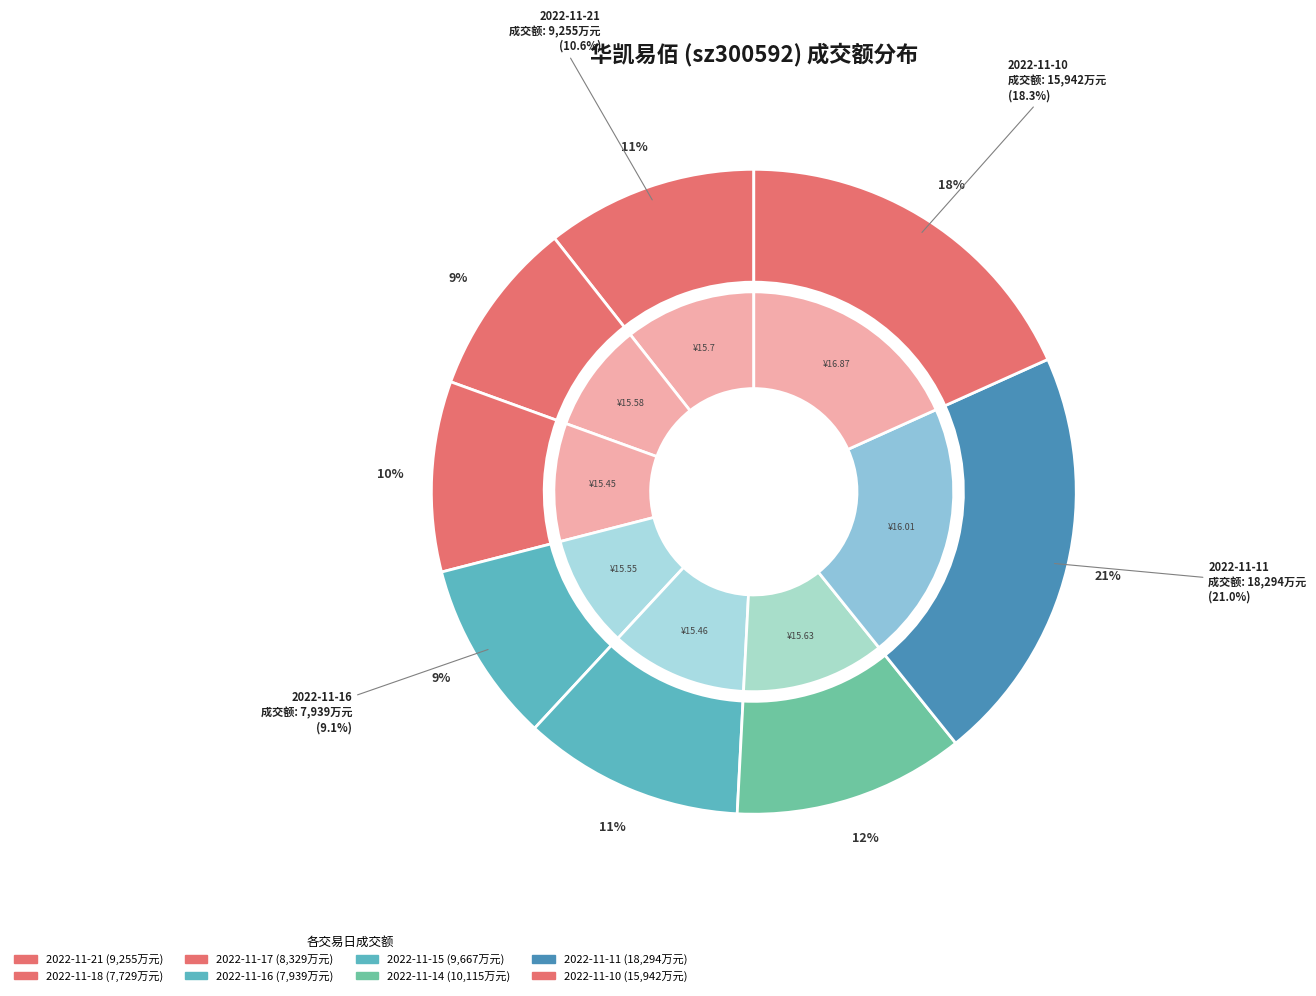

How many slices are in this pie chart?

8